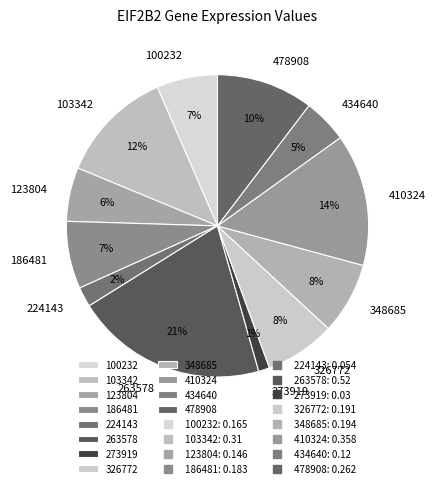

Is the sum of 263578 and 434640 greater than half?

No